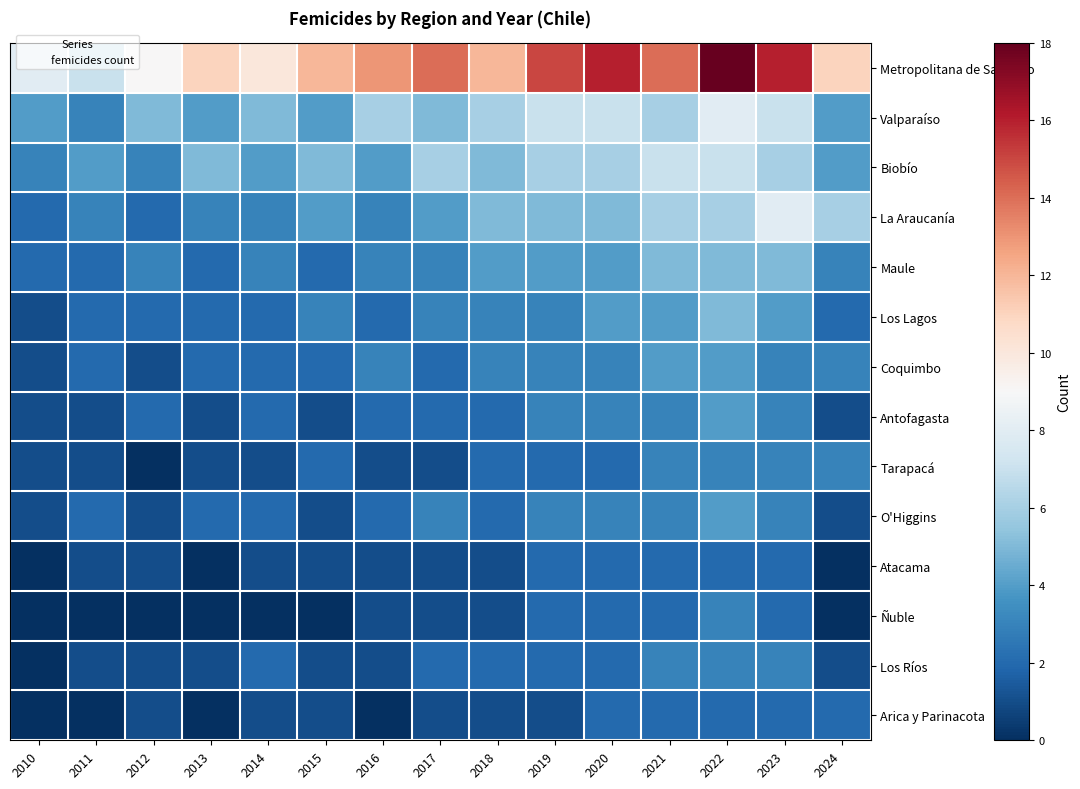

Reading right to left, transcribe all the data shown in this chart.

Metropolitana de Santiago: 2024=11	2023=16	2022=18	2021=14	2020=16	2019=15	2018=12	2017=14	2016=13	2015=12	2014=10	2013=11	2012=9	2011=7	2010=8
Valparaíso: 2024=4	2023=7	2022=8	2021=6	2020=7	2019=7	2018=6	2017=5	2016=6	2015=4	2014=5	2013=4	2012=5	2011=3	2010=4
Biobío: 2024=4	2023=6	2022=7	2021=7	2020=6	2019=6	2018=5	2017=6	2016=4	2015=5	2014=4	2013=5	2012=3	2011=4	2010=3
La Araucanía: 2024=6	2023=8	2022=6	2021=6	2020=5	2019=5	2018=5	2017=4	2016=3	2015=4	2014=3	2013=3	2012=2	2011=3	2010=2
Maule: 2024=3	2023=5	2022=5	2021=5	2020=4	2019=4	2018=4	2017=3	2016=3	2015=2	2014=3	2013=2	2012=3	2011=2	2010=2
Los Lagos: 2024=2	2023=4	2022=5	2021=4	2020=4	2019=3	2018=3	2017=3	2016=2	2015=3	2014=2	2013=2	2012=2	2011=2	2010=1
Coquimbo: 2024=3	2023=3	2022=4	2021=4	2020=3	2019=3	2018=3	2017=2	2016=3	2015=2	2014=2	2013=2	2012=1	2011=2	2010=1
Antofagasta: 2024=1	2023=3	2022=4	2021=3	2020=3	2019=3	2018=2	2017=2	2016=2	2015=1	2014=2	2013=1	2012=2	2011=1	2010=1
Tarapacá: 2024=3	2023=3	2022=3	2021=3	2020=2	2019=2	2018=2	2017=1	2016=1	2015=2	2014=1	2013=1	2012=0	2011=1	2010=1
O'Higgins: 2024=1	2023=3	2022=4	2021=3	2020=3	2019=3	2018=2	2017=3	2016=2	2015=1	2014=2	2013=2	2012=1	2011=2	2010=1
Atacama: 2024=0	2023=2	2022=2	2021=2	2020=2	2019=2	2018=1	2017=1	2016=1	2015=1	2014=1	2013=0	2012=1	2011=1	2010=0
Ñuble: 2024=0	2023=2	2022=3	2021=2	2020=2	2019=2	2018=1	2017=1	2016=1	2015=0	2014=0	2013=0	2012=0	2011=0	2010=0
Los Ríos: 2024=1	2023=3	2022=3	2021=3	2020=2	2019=2	2018=2	2017=2	2016=1	2015=1	2014=2	2013=1	2012=1	2011=1	2010=0
Arica y Parinacota: 2024=2	2023=2	2022=2	2021=2	2020=2	2019=1	2018=1	2017=1	2016=0	2015=1	2014=1	2013=0	2012=1	2011=0	2010=0